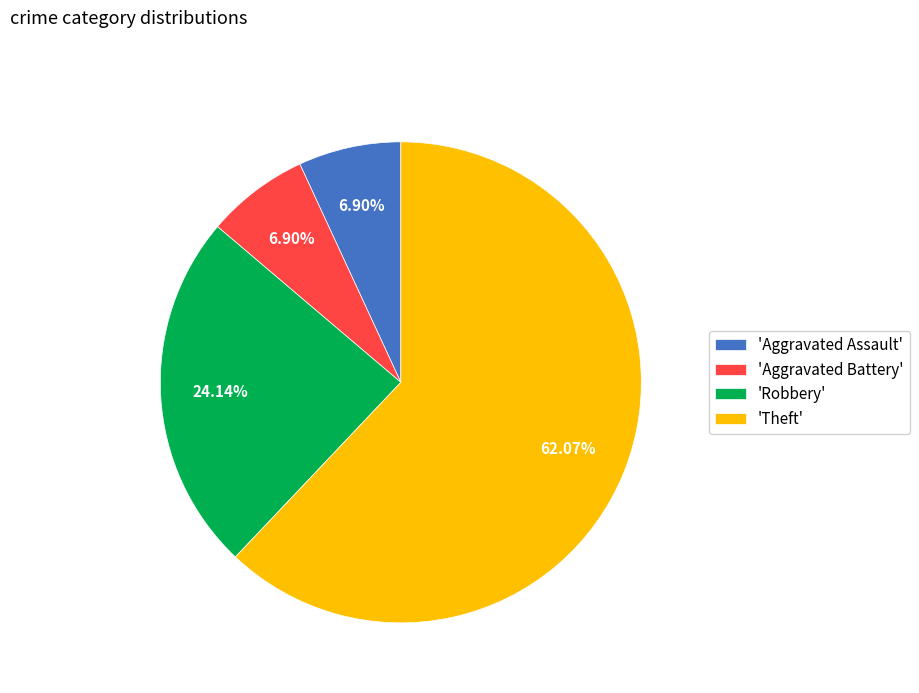

Does any single category account for the majority?

Yes